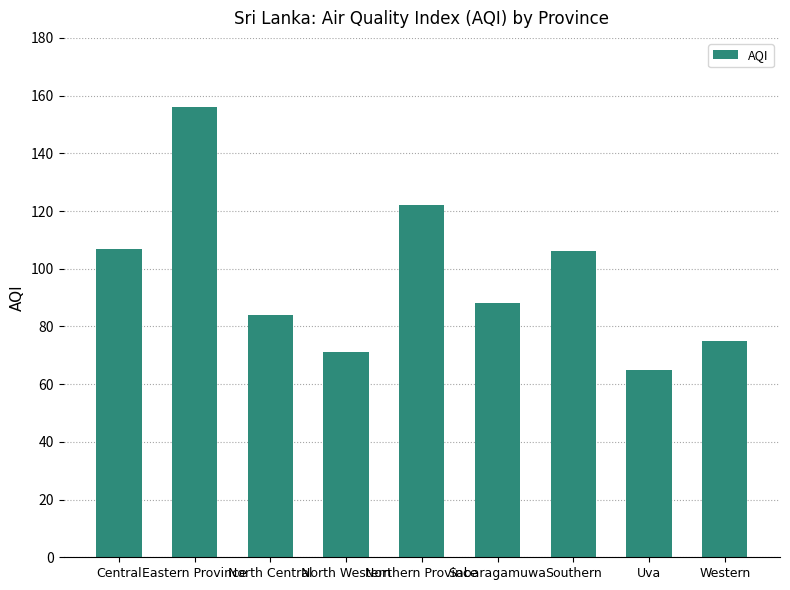

What is the greatest value displayed?

156